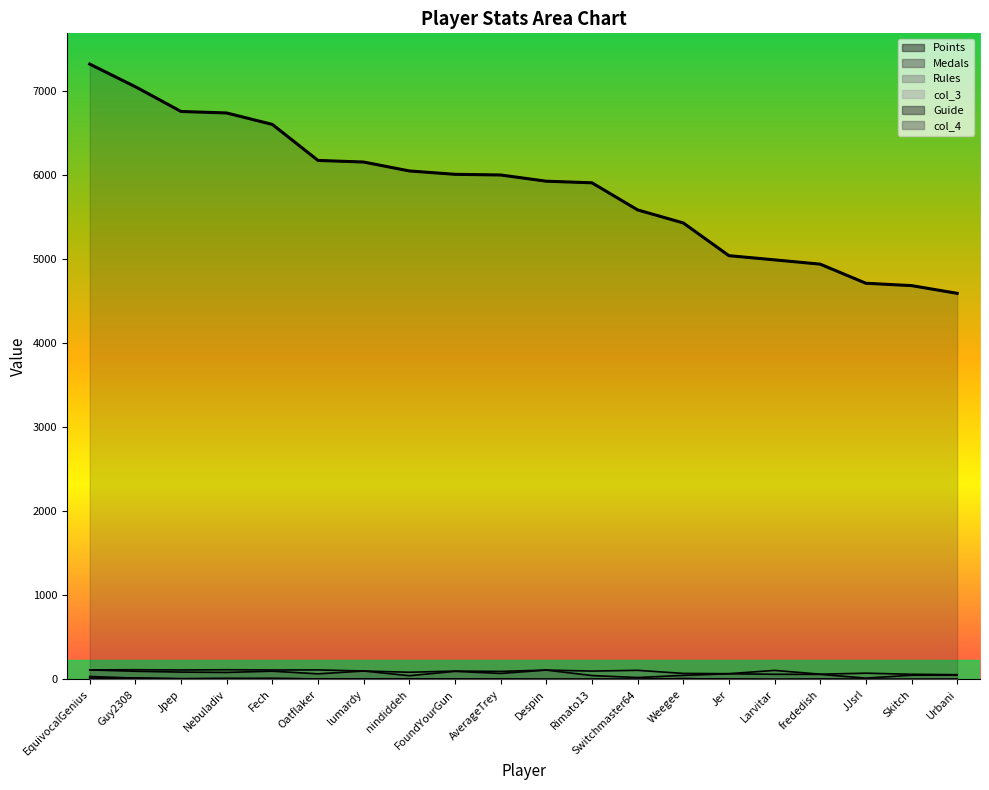

Is it true that the value at lumardy is 6151?

True